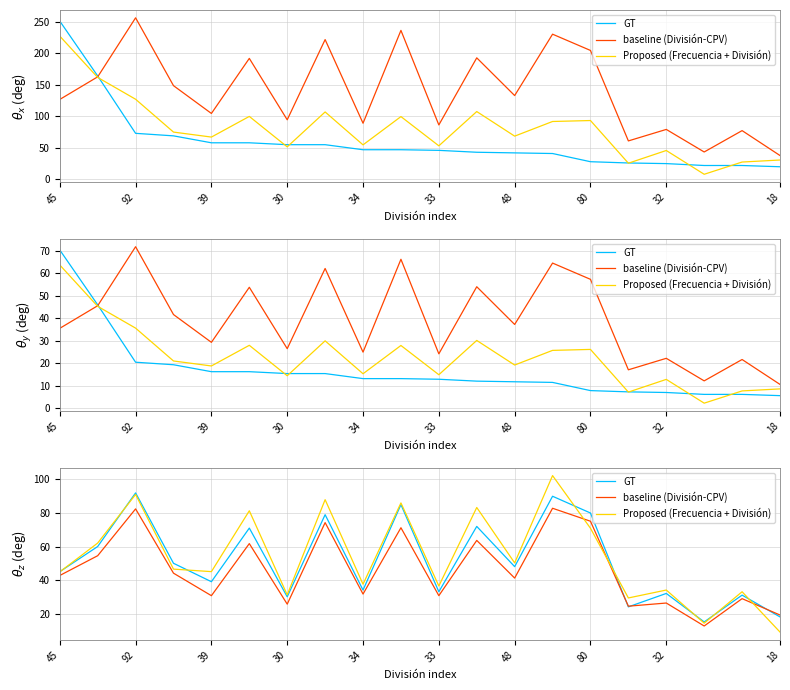

List the series in order of their peak value, highest first.

Proposed (Frecuencia + División), GT, baseline (División-CPV)